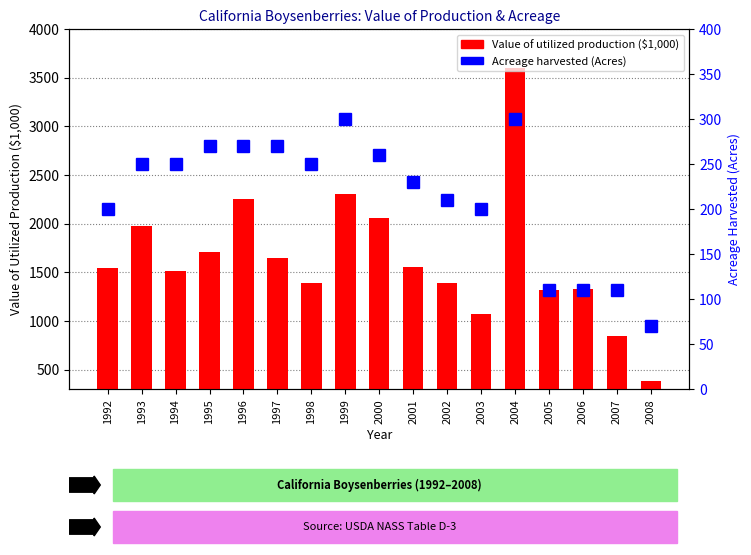

List the series in order of their peak value, lowest first.

Acreage harvested (Acres), Value of utilized production ($1,000)